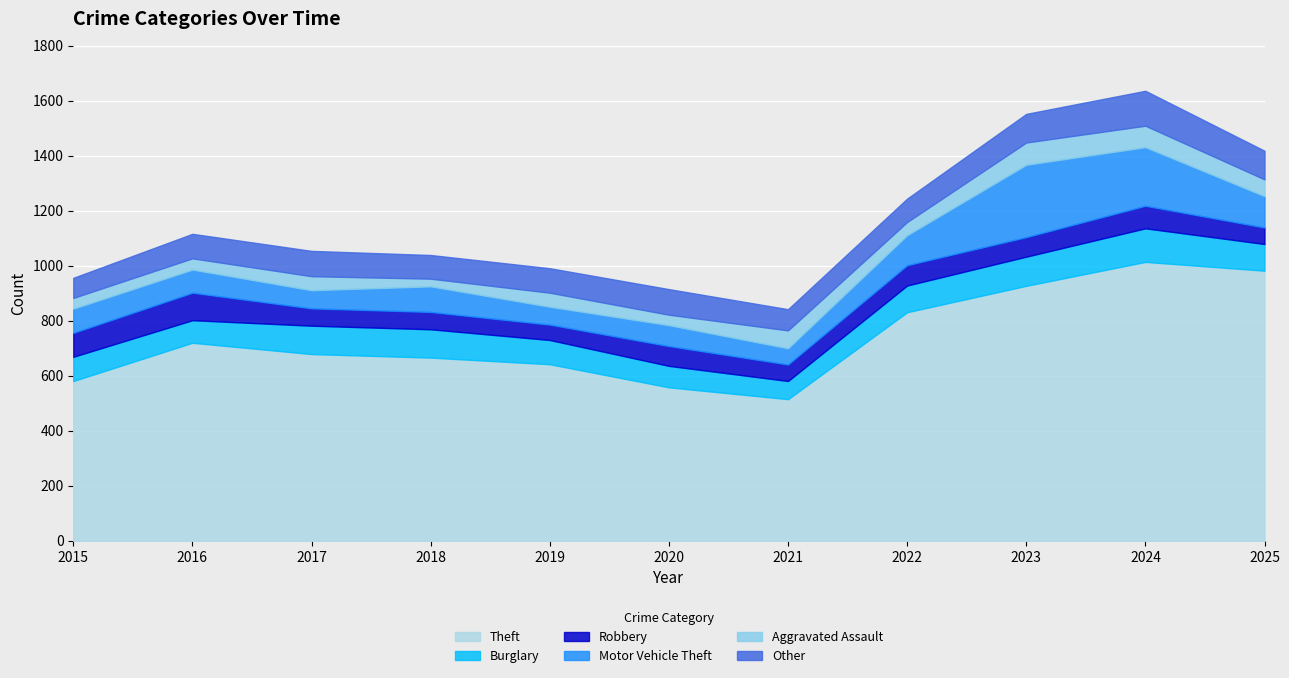

At which category is the sum across all series the highest?

2024